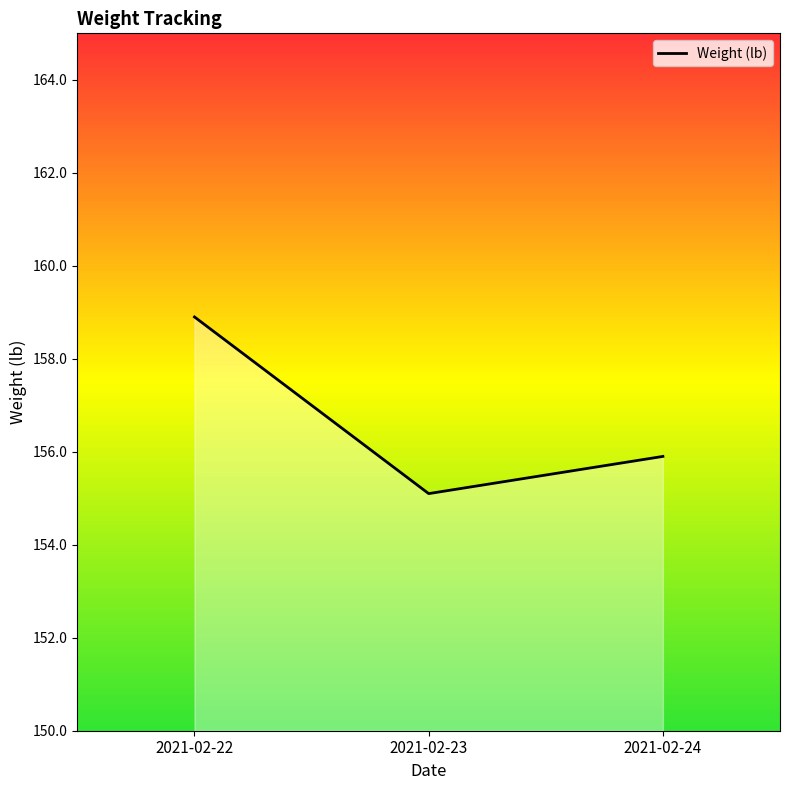

Which label corresponds to the smallest value in the chart?

2021-02-23